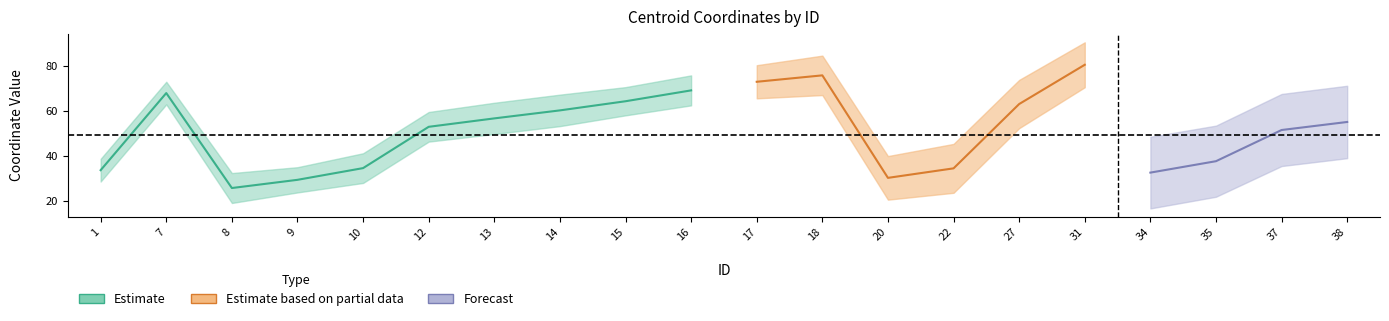

Rank the categories by centroides_x value from lowest to highest.

8, 9, 20, 34, 1, 22, 10, 35, 37, 12, 38, 13, 14, 27, 15, 7, 16, 17, 18, 31